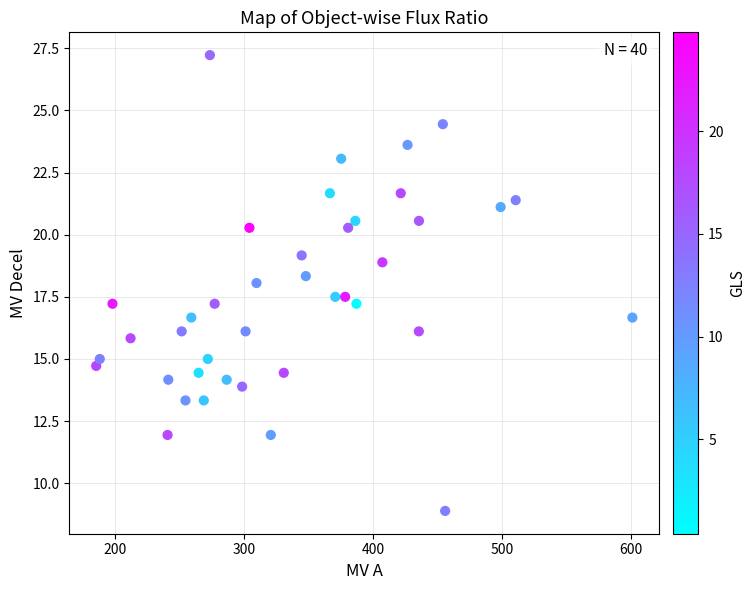

What is the range of X values (max minus min)?

415.6